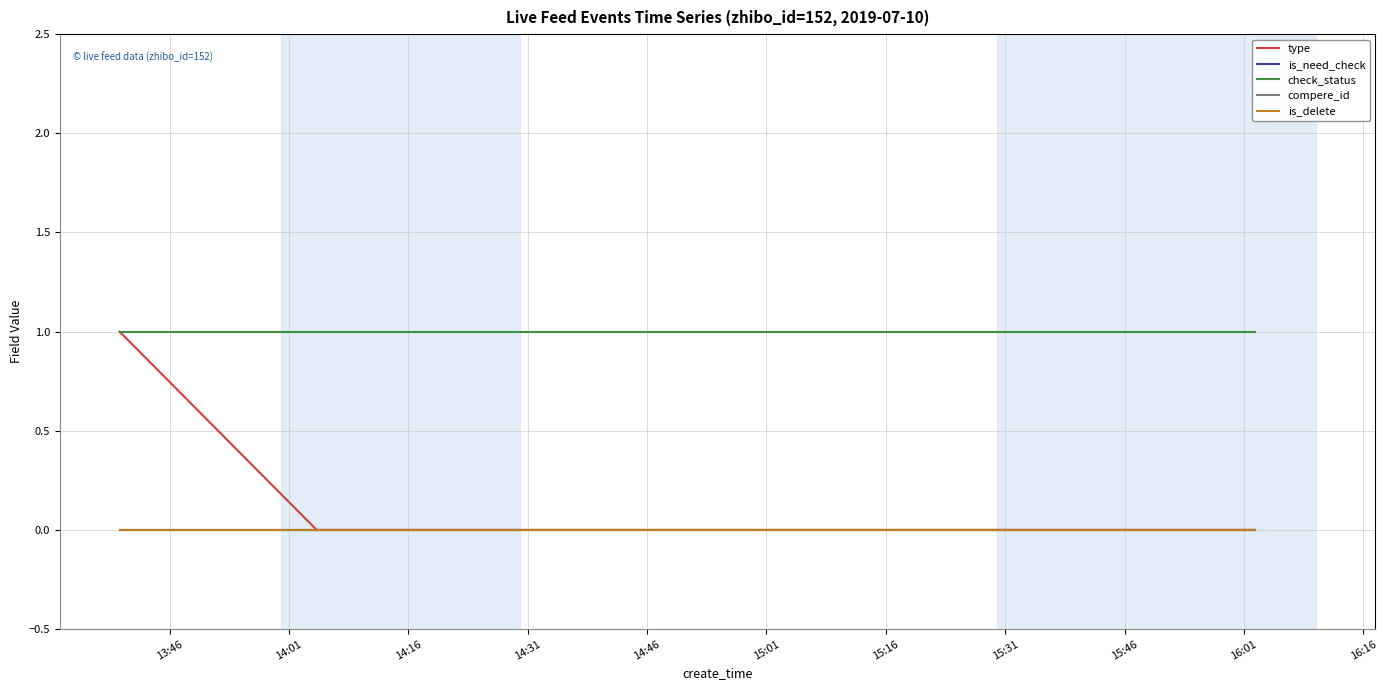

Is this an area chart (filled region under the line)?

No